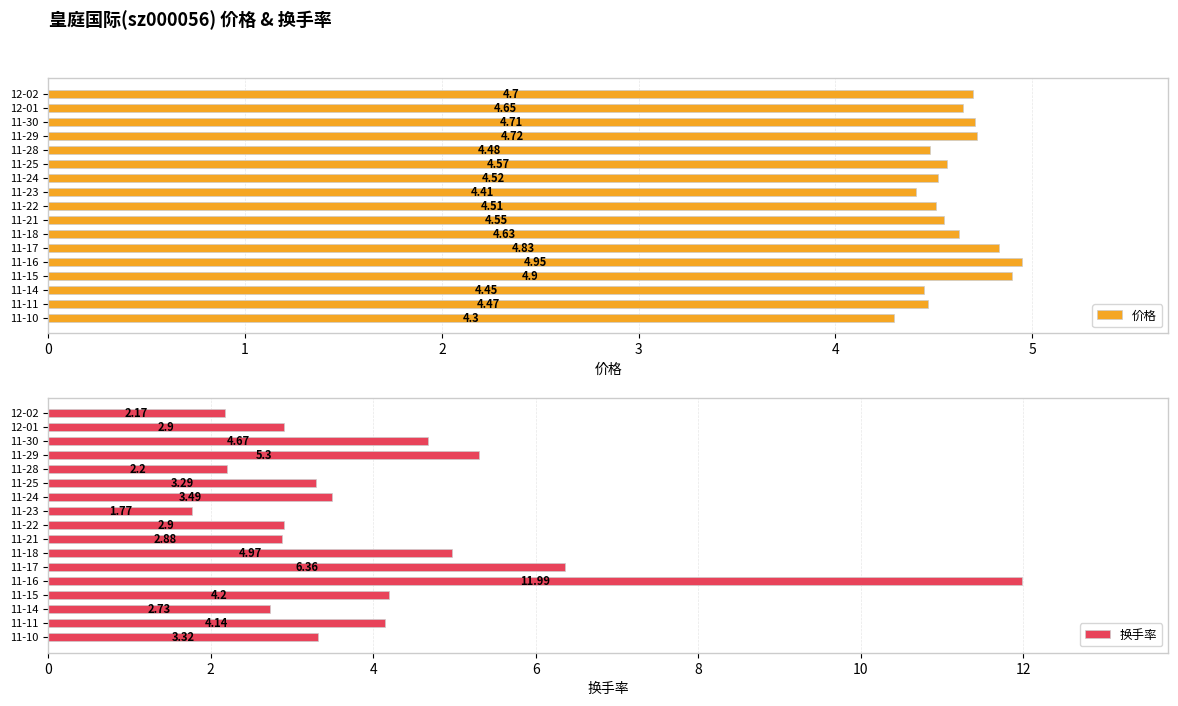

Rank the series by their maximum value, from highest to lowest.

换手率, 价格